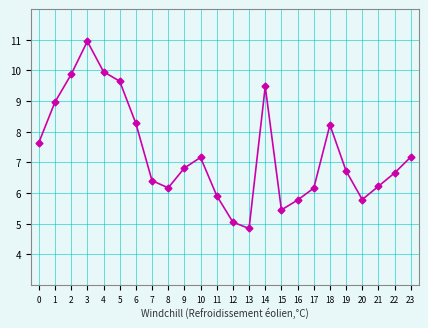

Reading right to left, extract all data points from this chart.

7.2	6.7	6.2	5.8	6.7	8.2	6.2	5.8	5.4	9.5	4.8	5.1	5.9	7.2	6.8	6.2	6.4	8.3	9.6	10.0	10.9	9.9	9.0	7.6